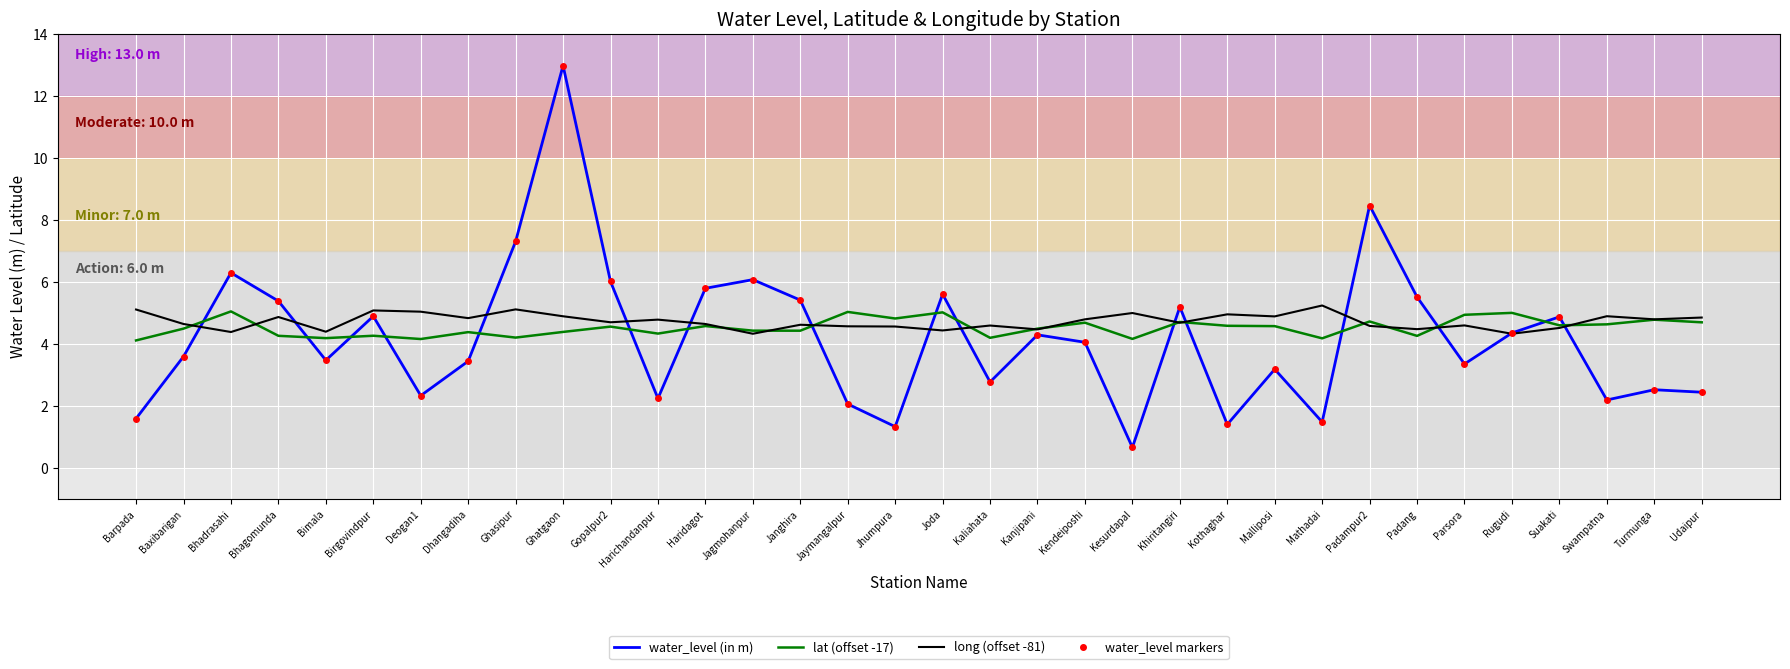

How many interior local peaks does the water_level (in m) series have?

11